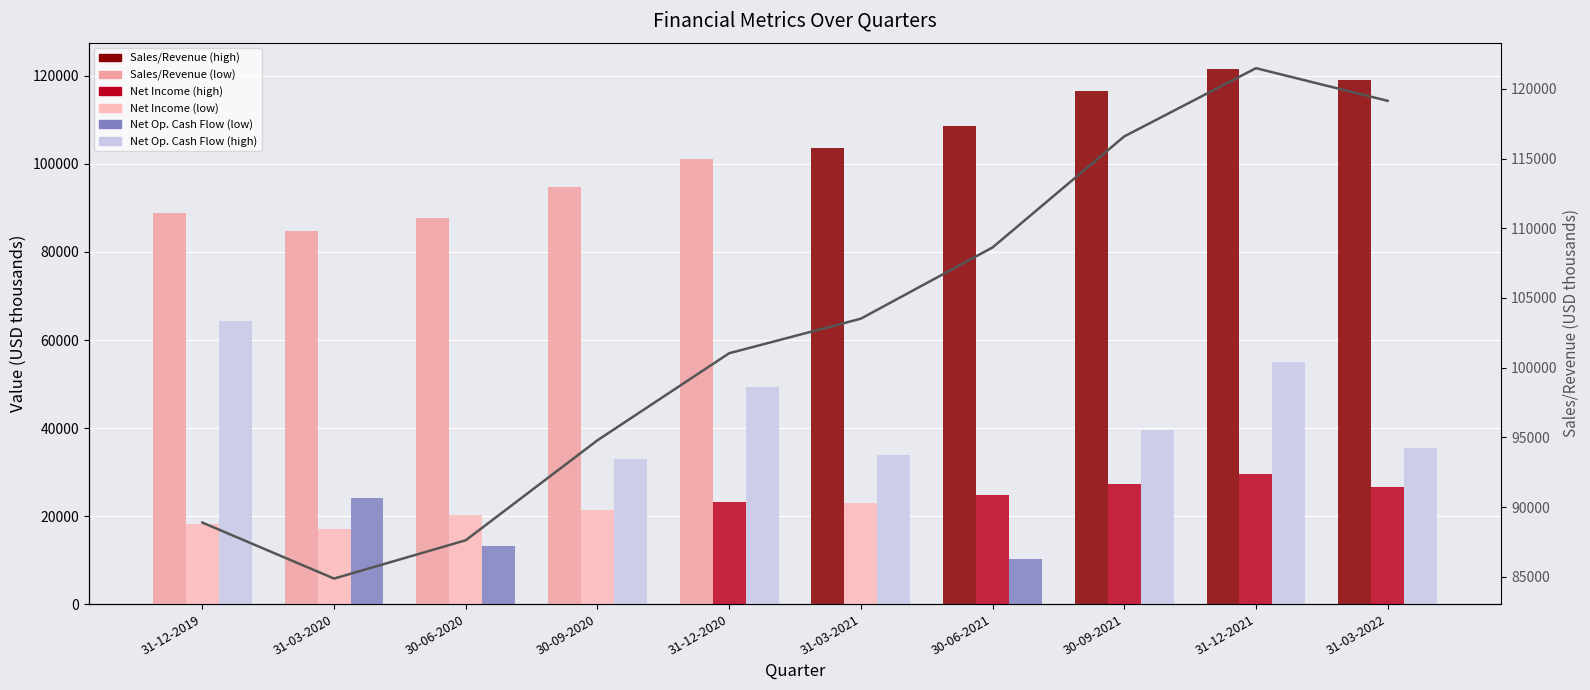

Reading right to left, list all the values displayed in this chart.

Sales/Revenue: 119146.0	121487.0	116592.0	108626.0	103517.0	101036.5	94792.0	87620.0	84871.0	88888.2
Net Income: 26515.0	29548.0	27304.0	24738.0	22914.0	23290.5	21341.0	20329.0	17007.0	18199.3
Net Operating Cash Flow: 35382.0	55020.0	39609.0	10349.0	33798.0	49422.0	33068.0	13088.0	24155.0	64233.0
Sales/Revenue (line): 119146.0	121487.0	116592.0	108626.0	103517.0	101036.5	94792.0	87620.0	84871.0	88888.2